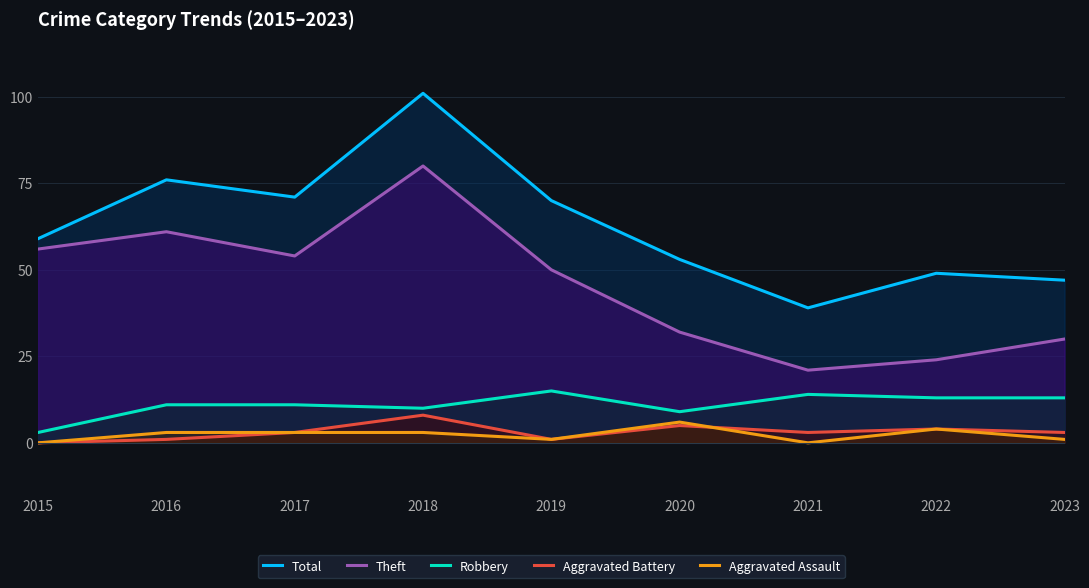

Which series has the largest total across all categories?

Total